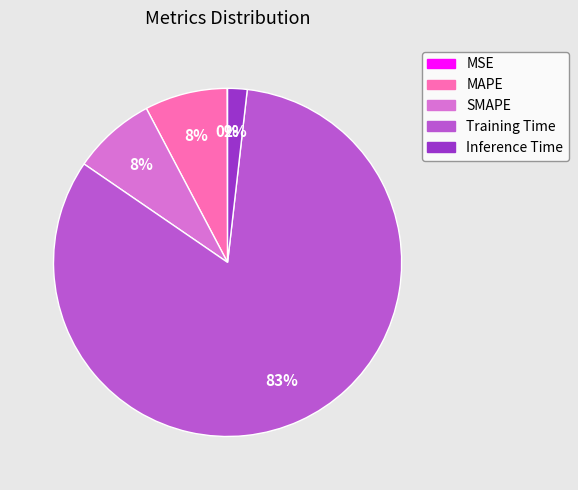

What percentage is the SMAPE slice, to the nearest percent?

8%